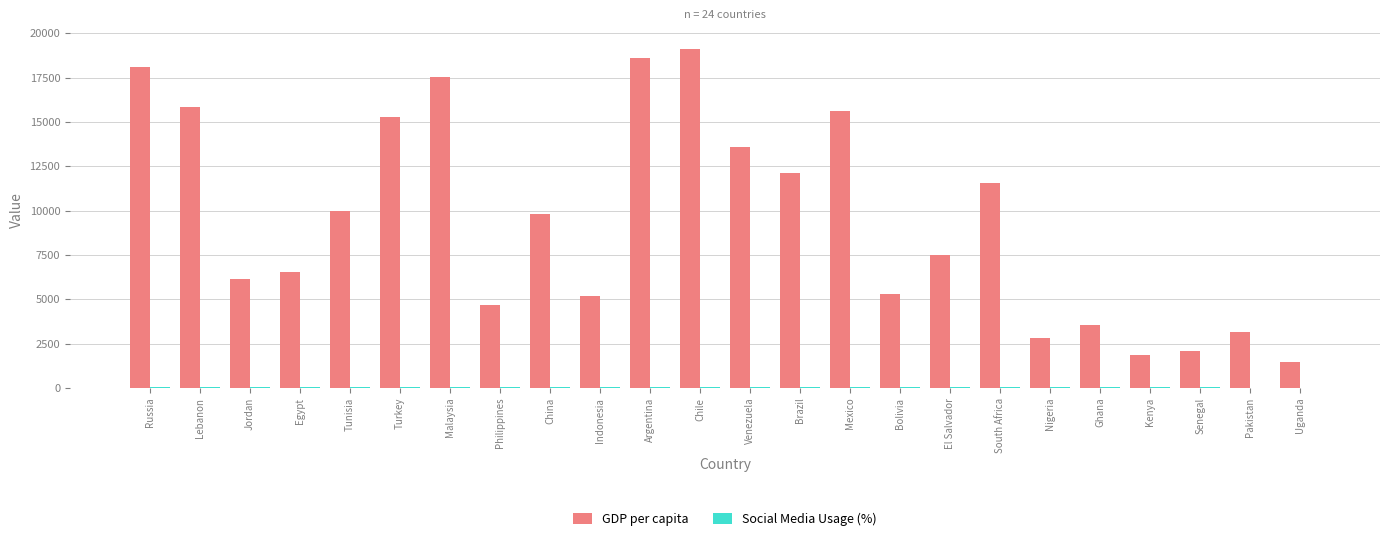

What is the sum of all GDP per capita values?

227208